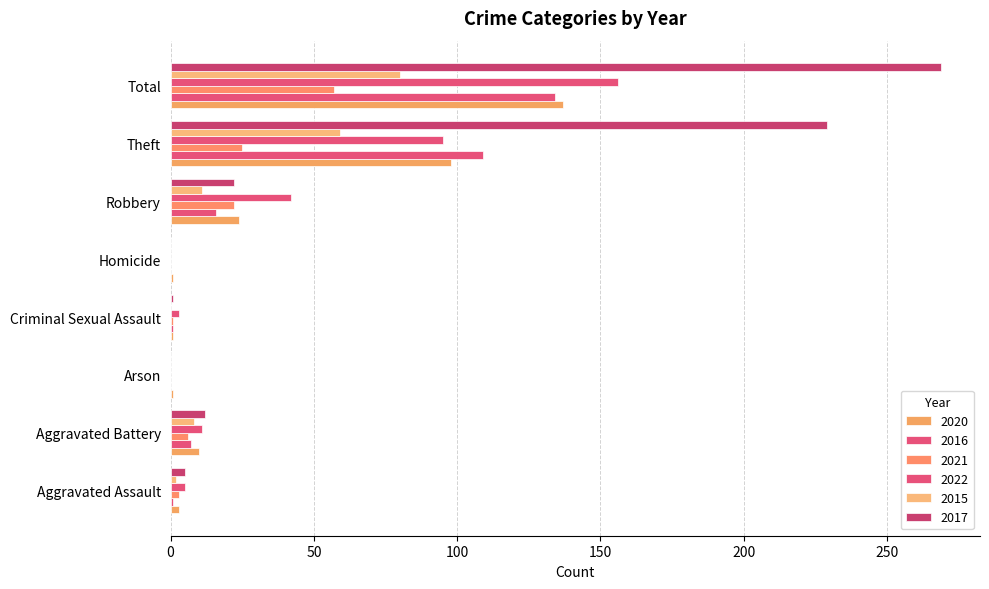

True or false: 2016 has a value of 11 at Aggravated Battery.

False